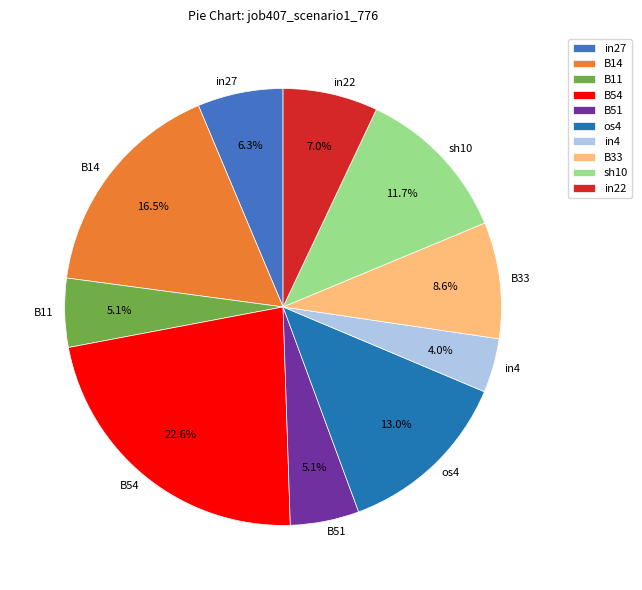

To the nearest percent, what is the combined percentage of in27 and B33?

15%